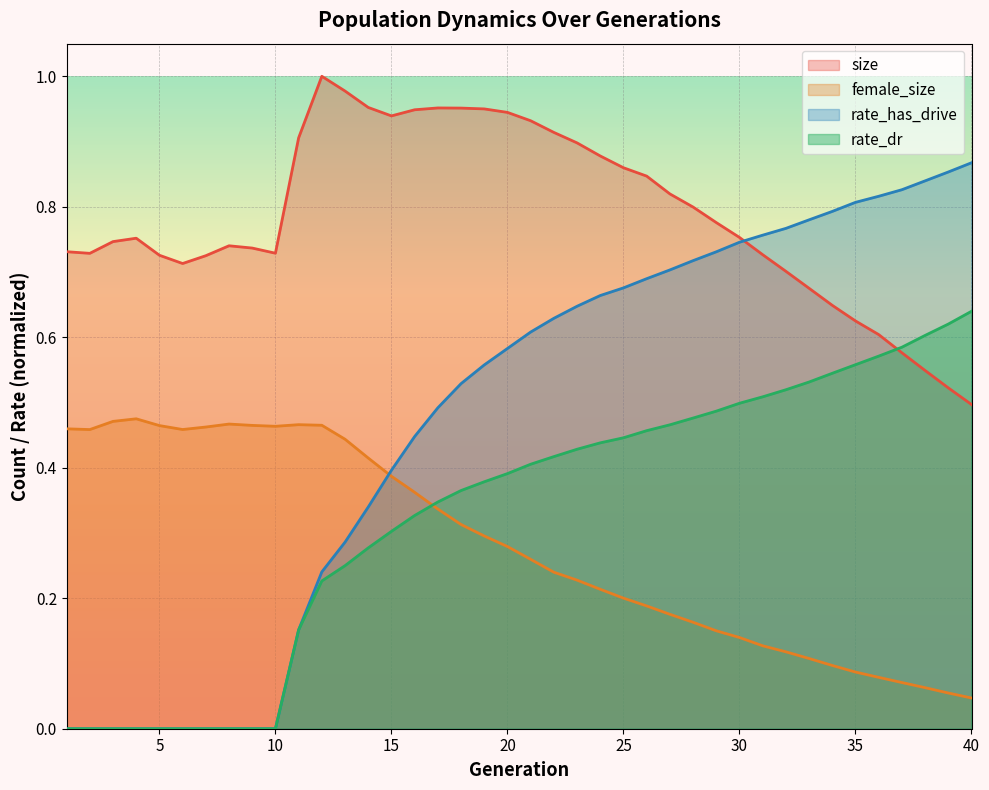

What is the maximum value shown in the chart?

1.0